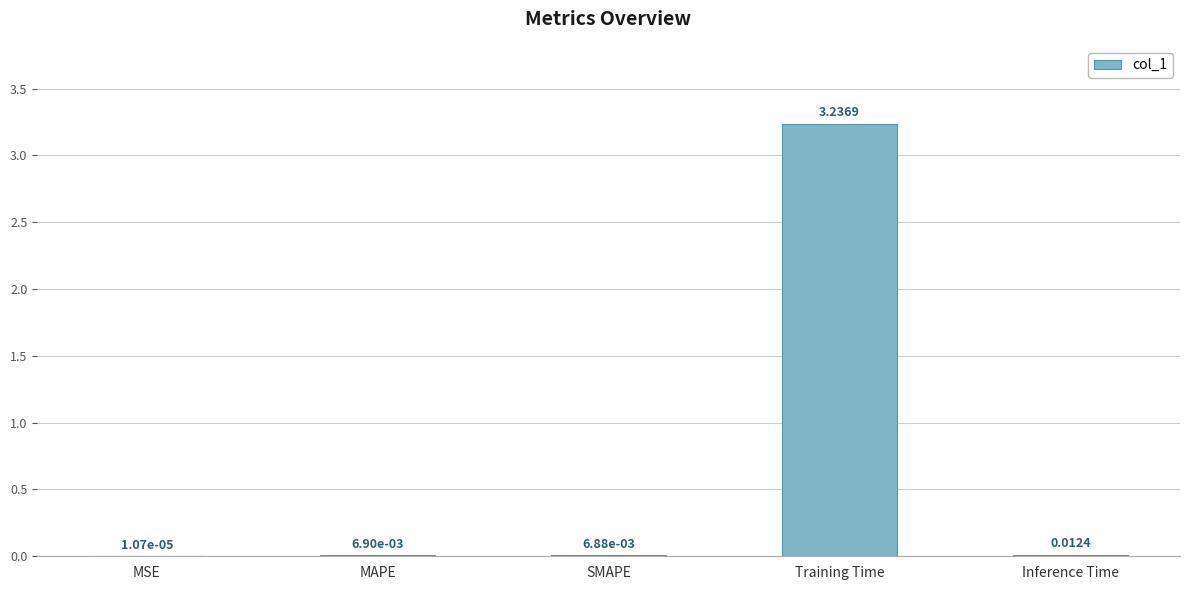

Between MAPE and Inference Time, which is larger?

Inference Time